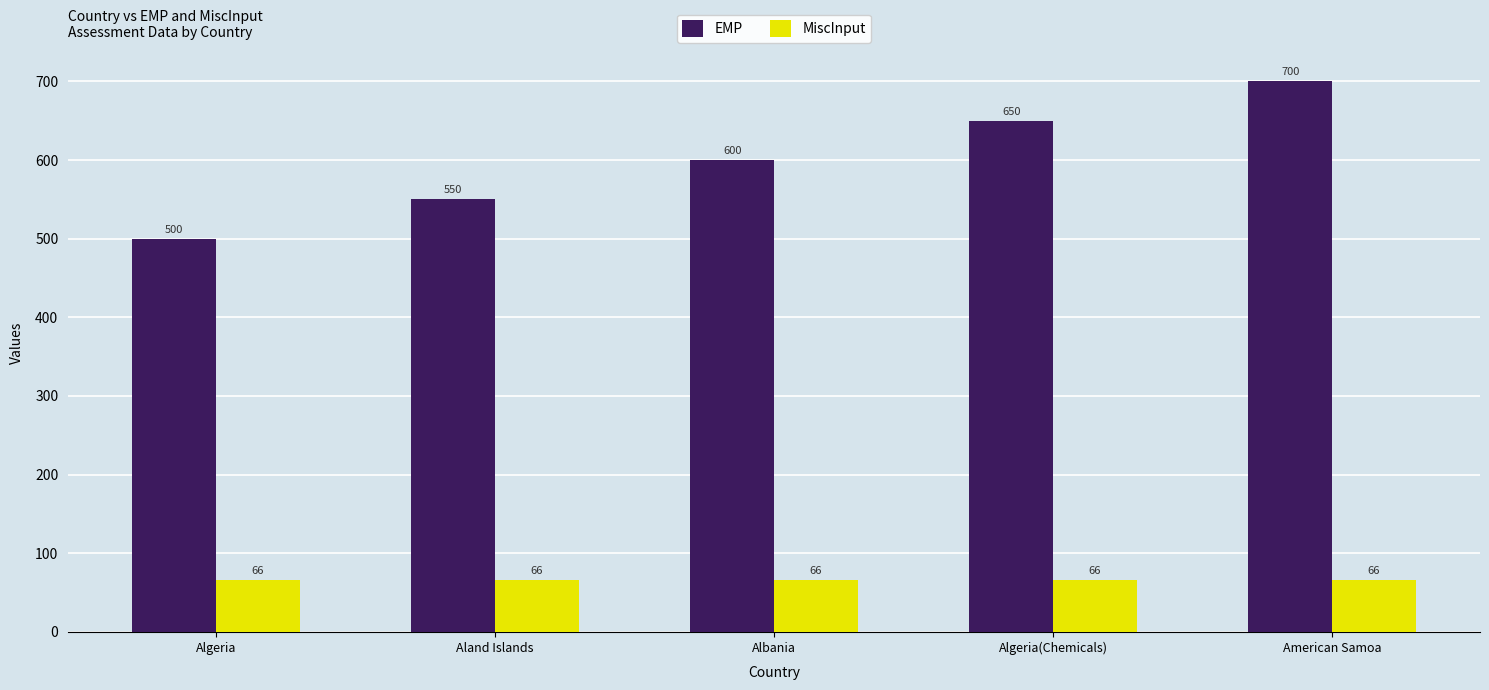

What is the label of the 1st bar from the left?

Algeria